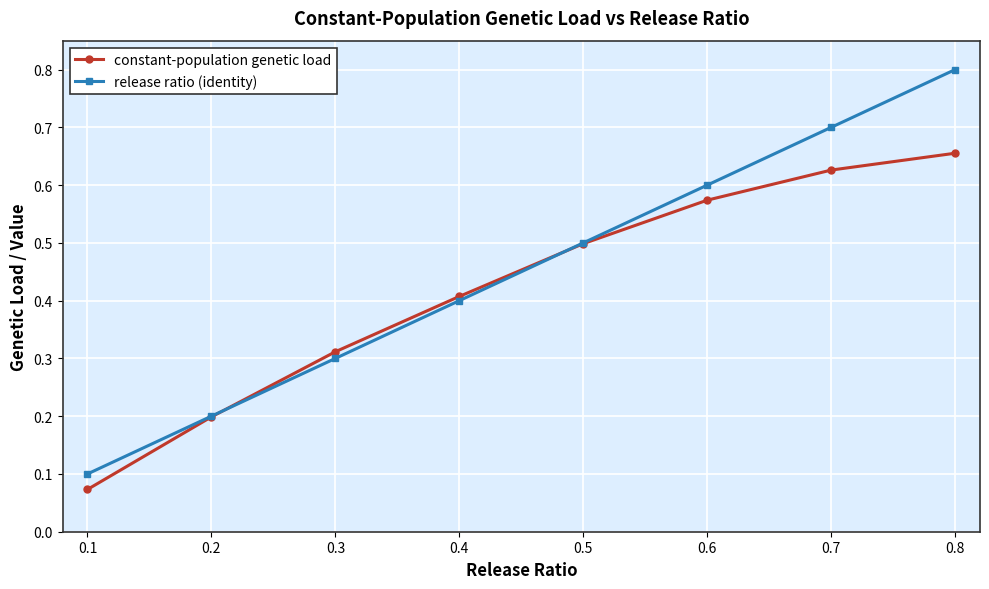

The constant-population genetic load series shows 0.8 at 0.5. True or false?

False